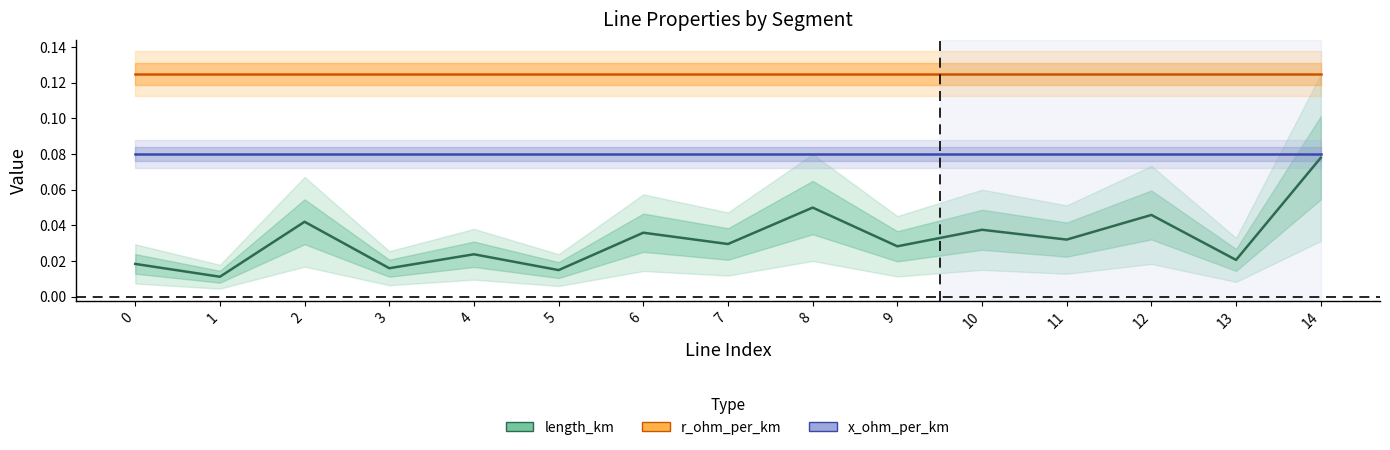

Reading left to right, what are all the values shown in this chart?

length_km: 0.0	0.0	0.0	0.0	0.0	0.0	0.0	0.0	0.0	0.0	0.0	0.0	0.0	0.0	0.1
r_ohm_per_km: 0.1	0.1	0.1	0.1	0.1	0.1	0.1	0.1	0.1	0.1	0.1	0.1	0.1	0.1	0.1
x_ohm_per_km: 0.1	0.1	0.1	0.1	0.1	0.1	0.1	0.1	0.1	0.1	0.1	0.1	0.1	0.1	0.1